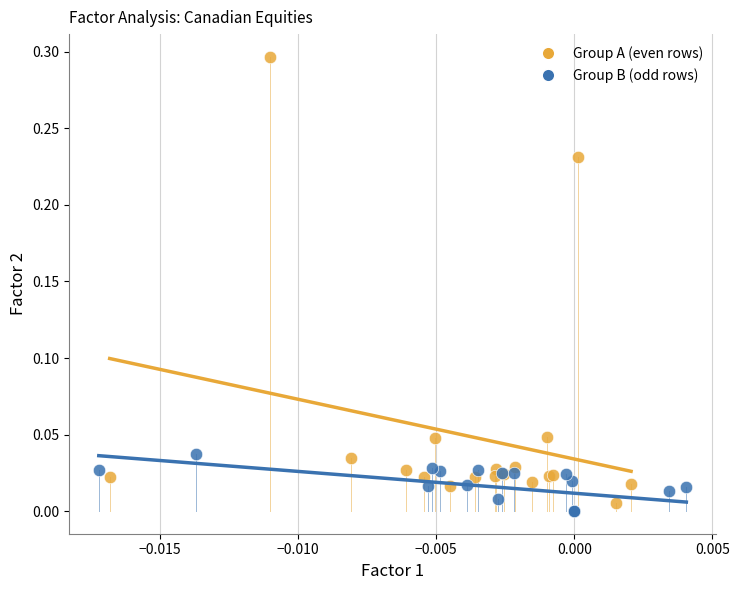

What are all the series names shown in the legend?

Group A (even rows), Group B (odd rows)